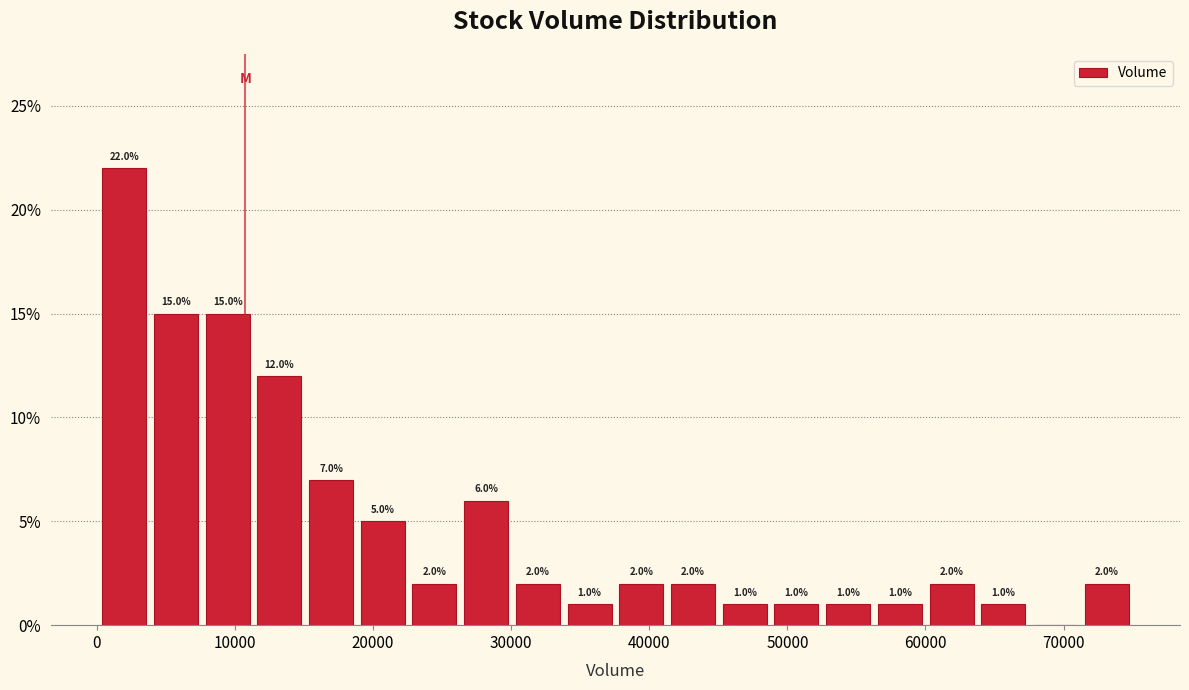

Around what value on the x-axis is the tallest bar? Give the approximate position of its centre, as read against the axis.

2000